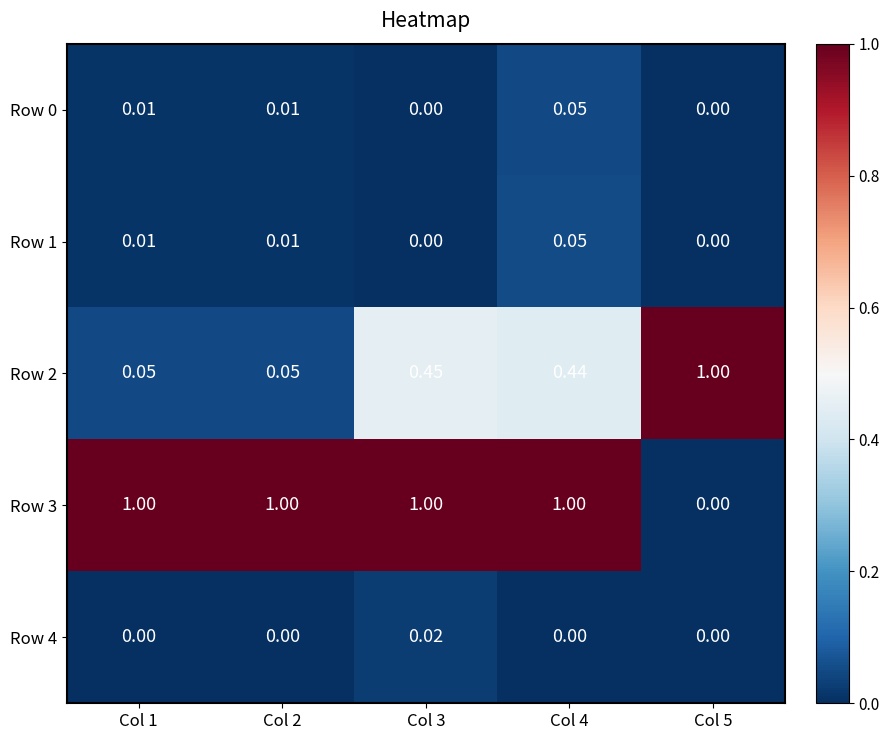

Is the value of Row 4 at Col 5 greater than the value of Row 2 at Col 3?

No